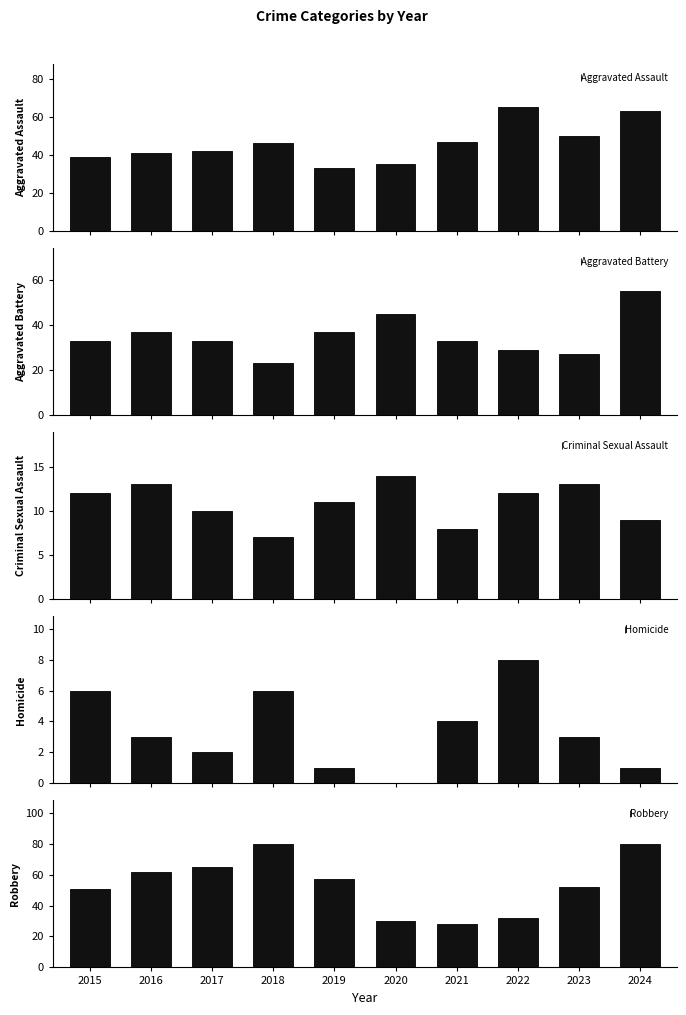

What is the value of the Criminal Sexual Assault bar at the 5th from the left?

11